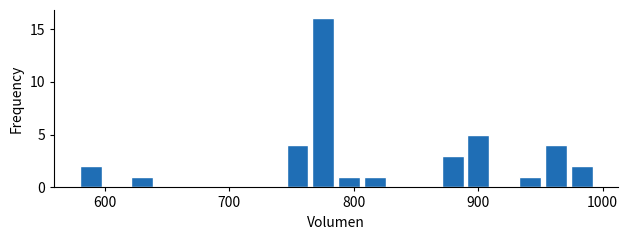

Read against the x-axis, roughly where is the centre of the tallest bar?

780